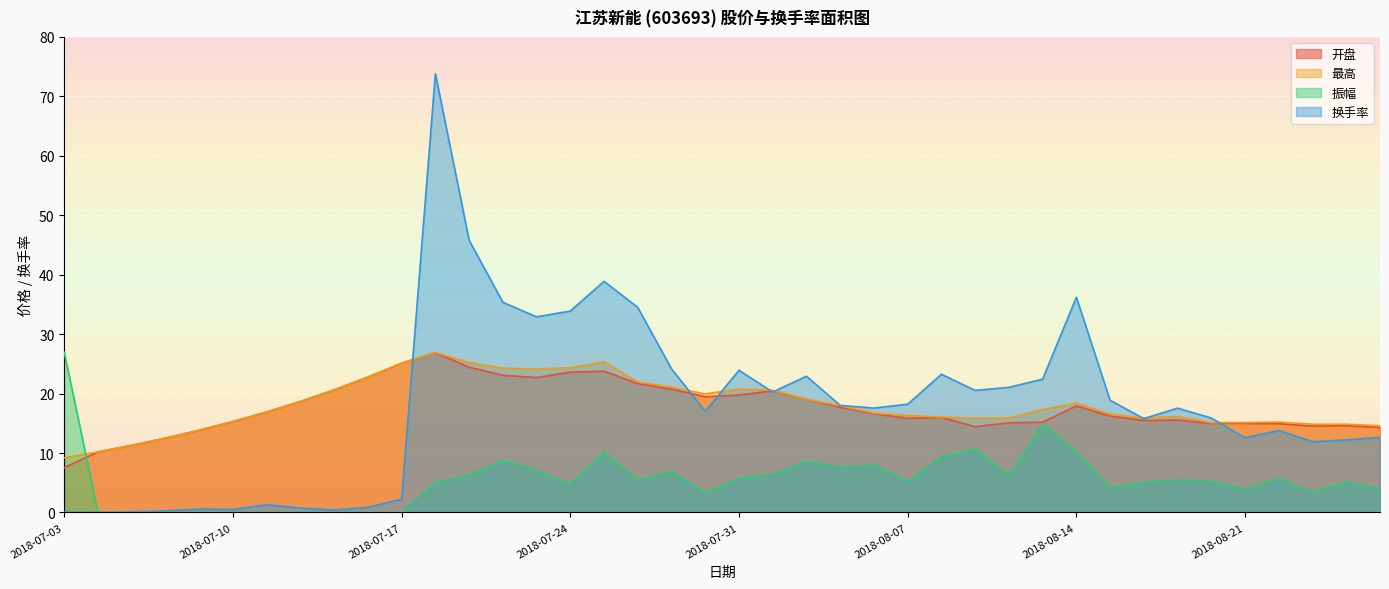

What are all the series names shown in the legend?

开盘, 最高, 振幅, 换手率